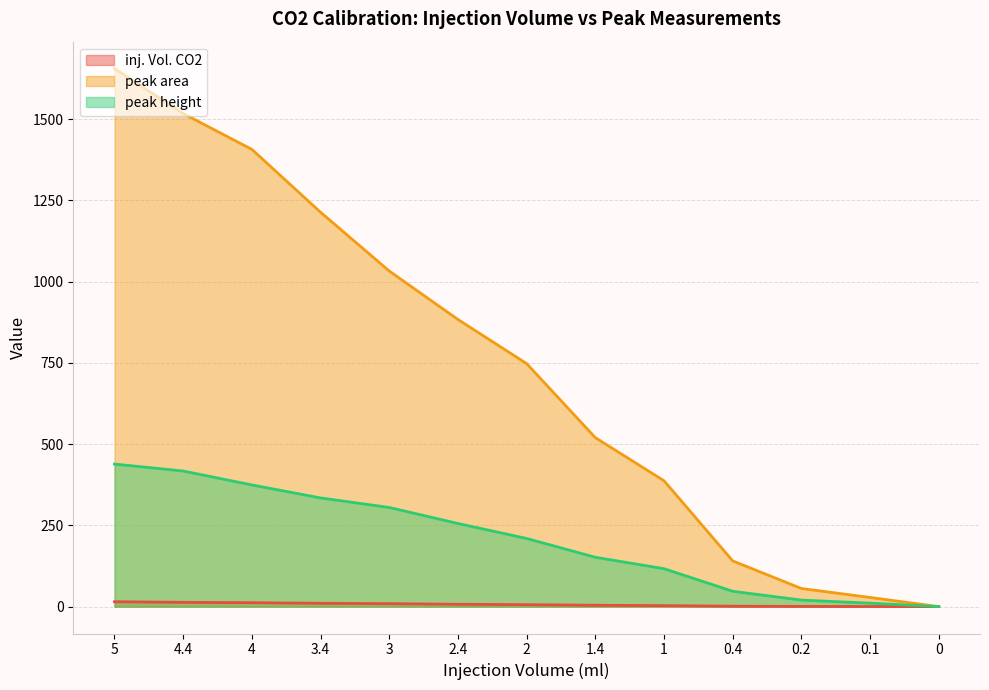

What is the label of the 9th point from the left?

1